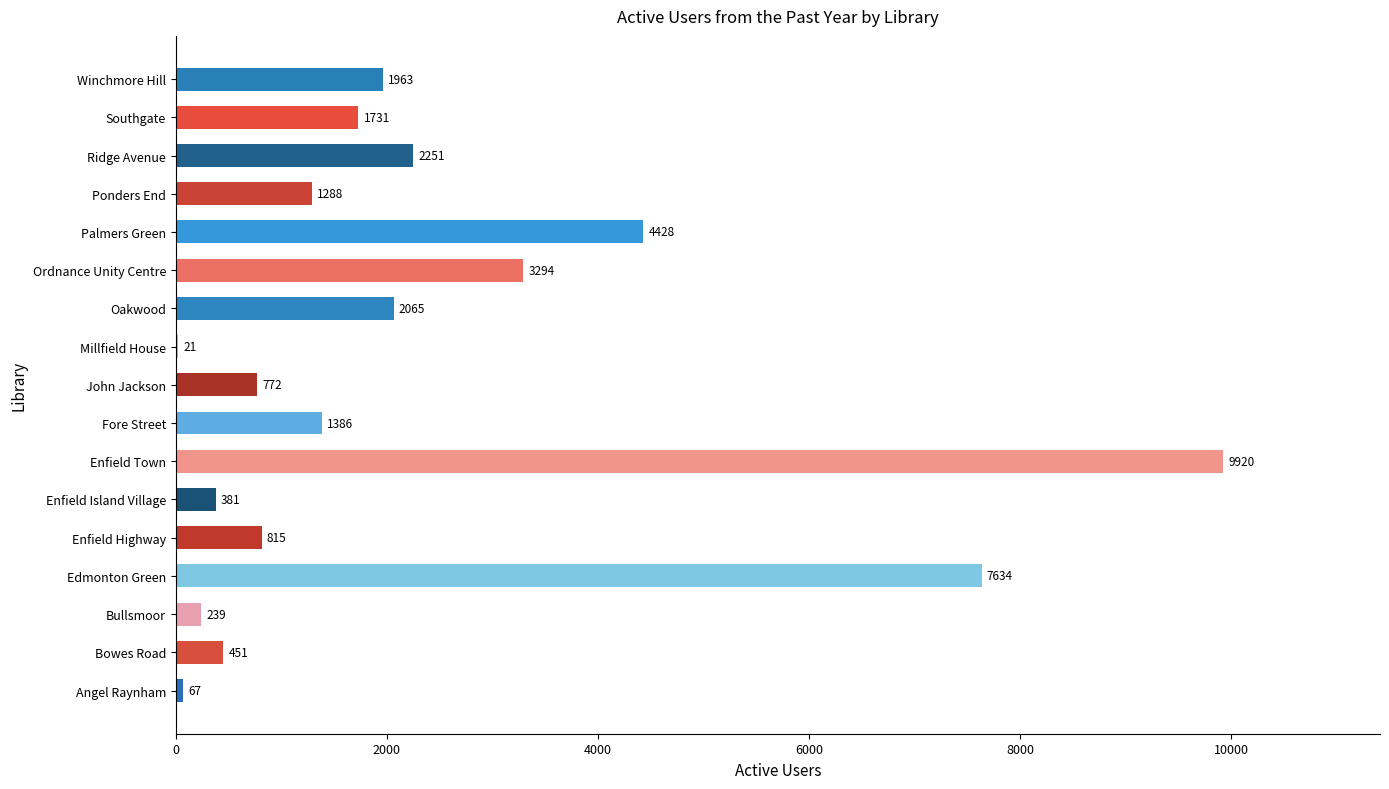

The value at Fore Street is 1386. True or false?

True